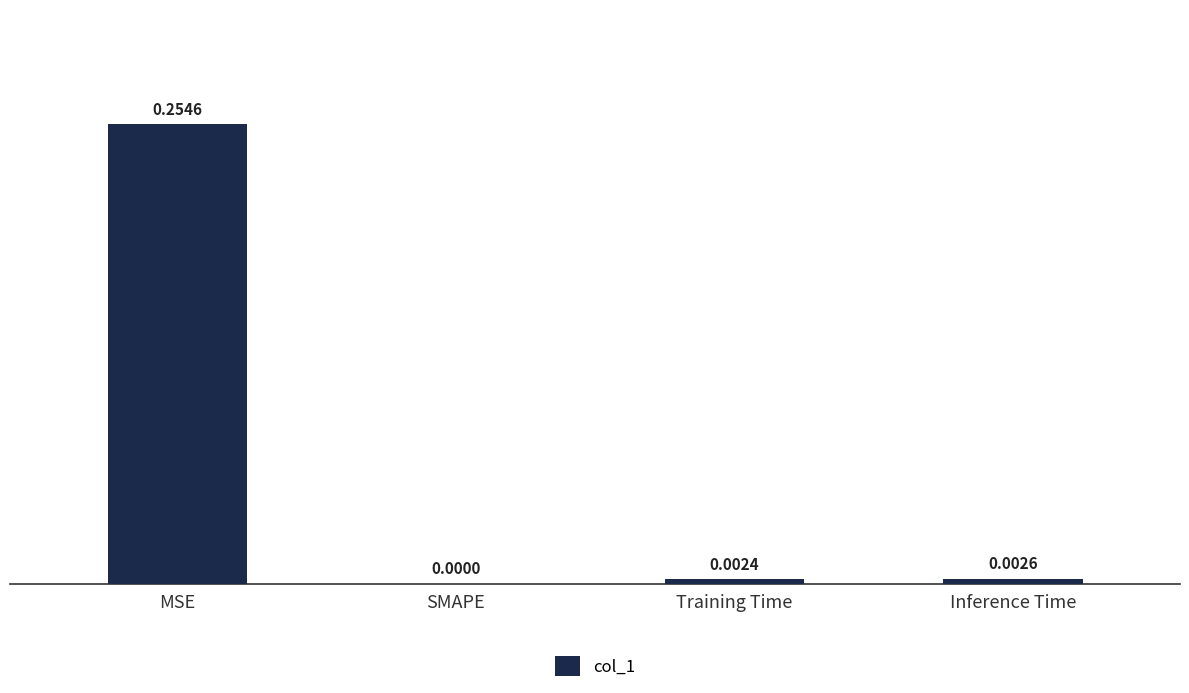

True or false: the data shows 0.0 at Training Time.

True